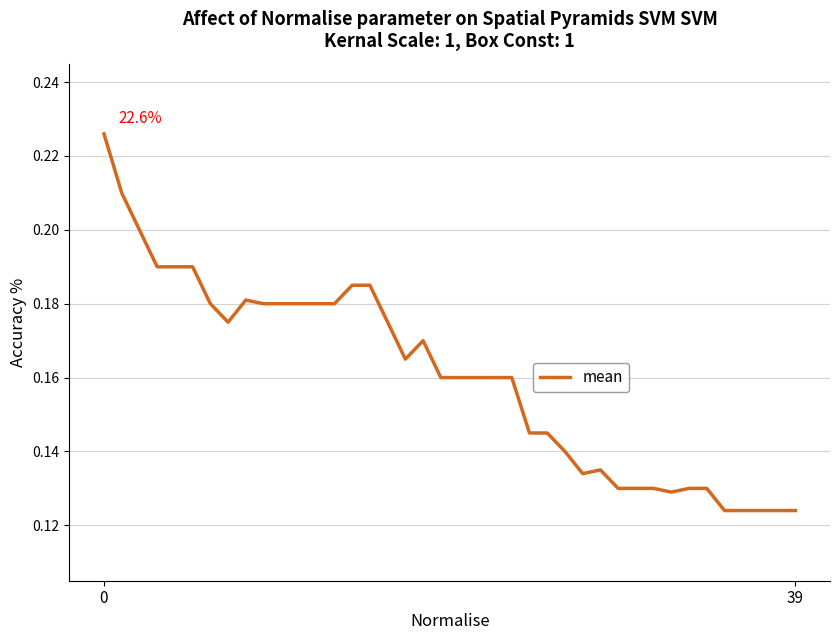

Is this an area chart (filled region under the line)?

No